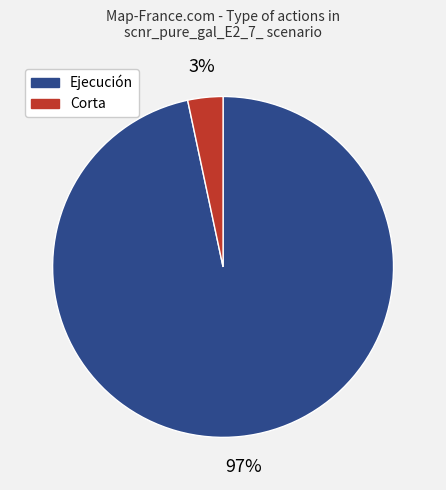

Count the number of slices in the pie.

2